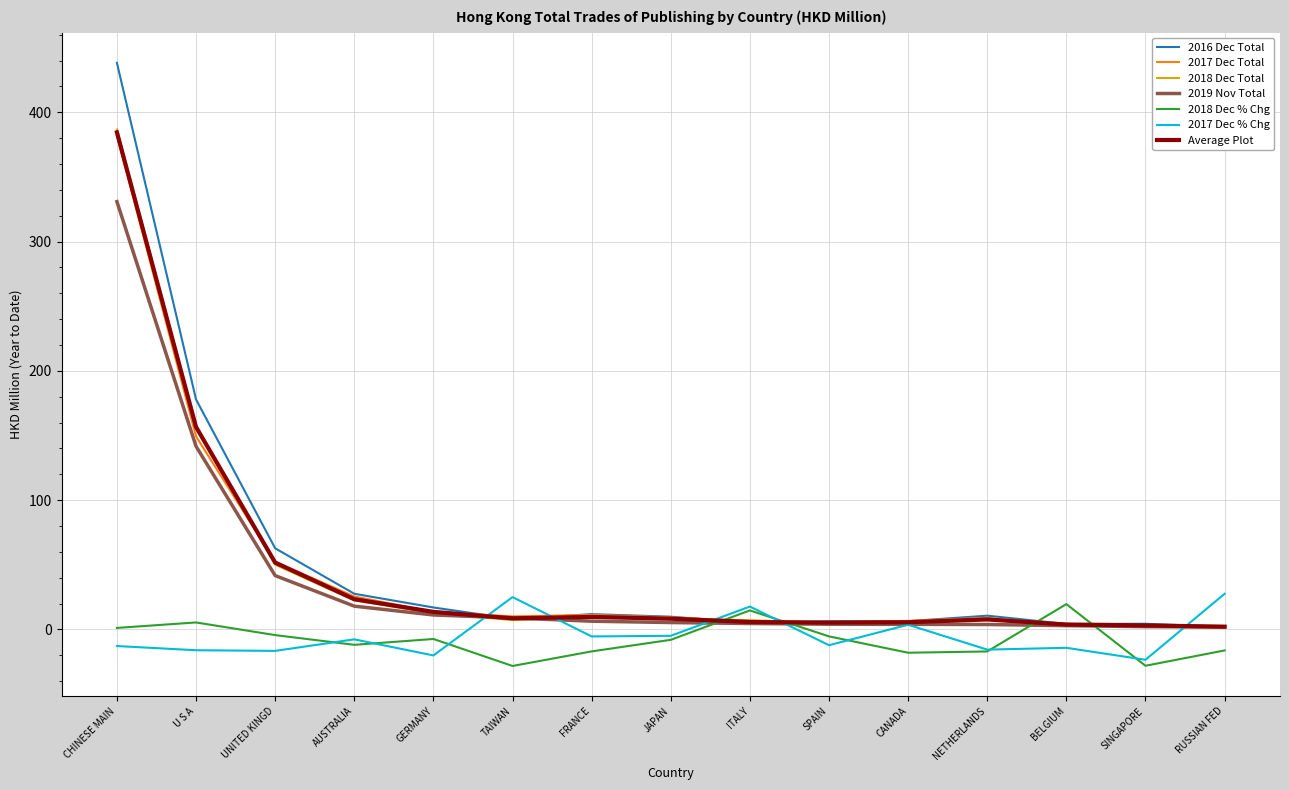

Which series has the widest spread of values?

2016 Dec Total